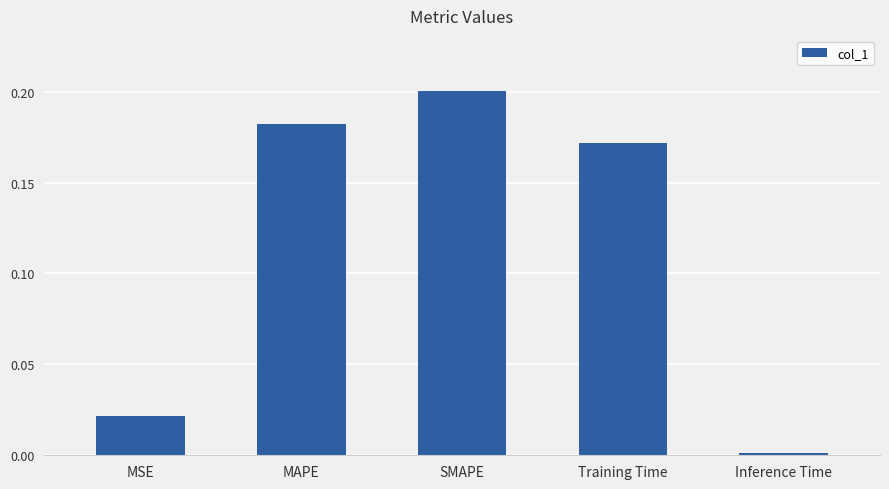

What is the change in value from MSE to Training Time?

+0.2